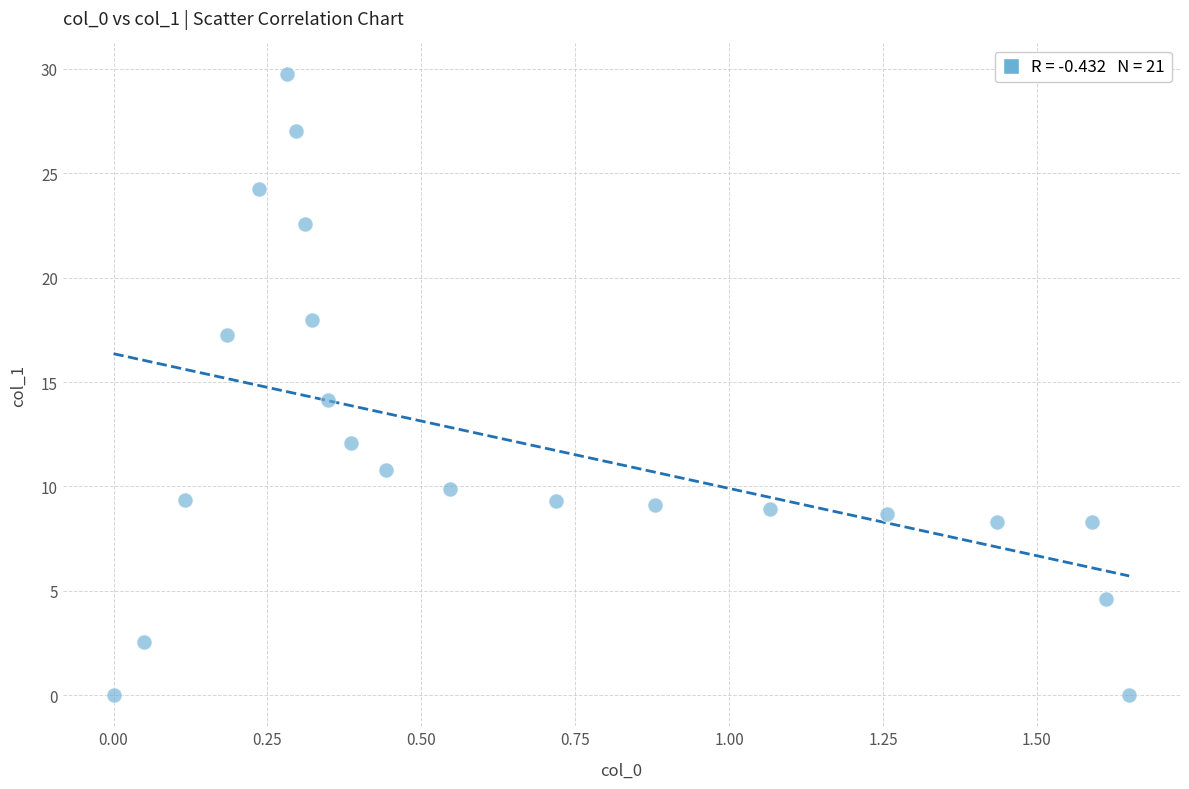

What is the range of X values (max minus min)?

1.6